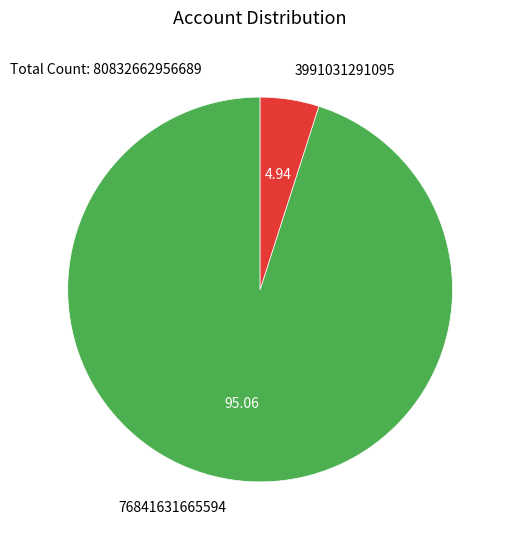

Is 76841631665594 the majority of the pie?

Yes